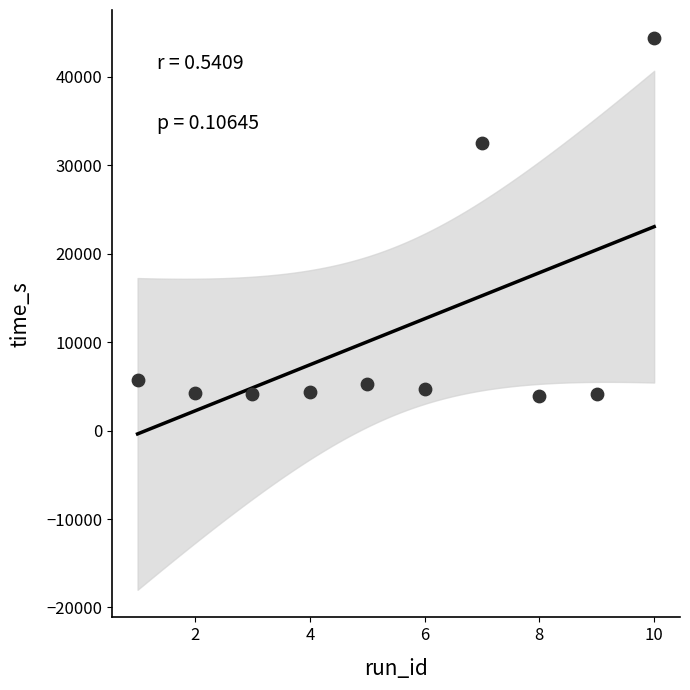

What is the range of Y values (max minus min)?

40564.4